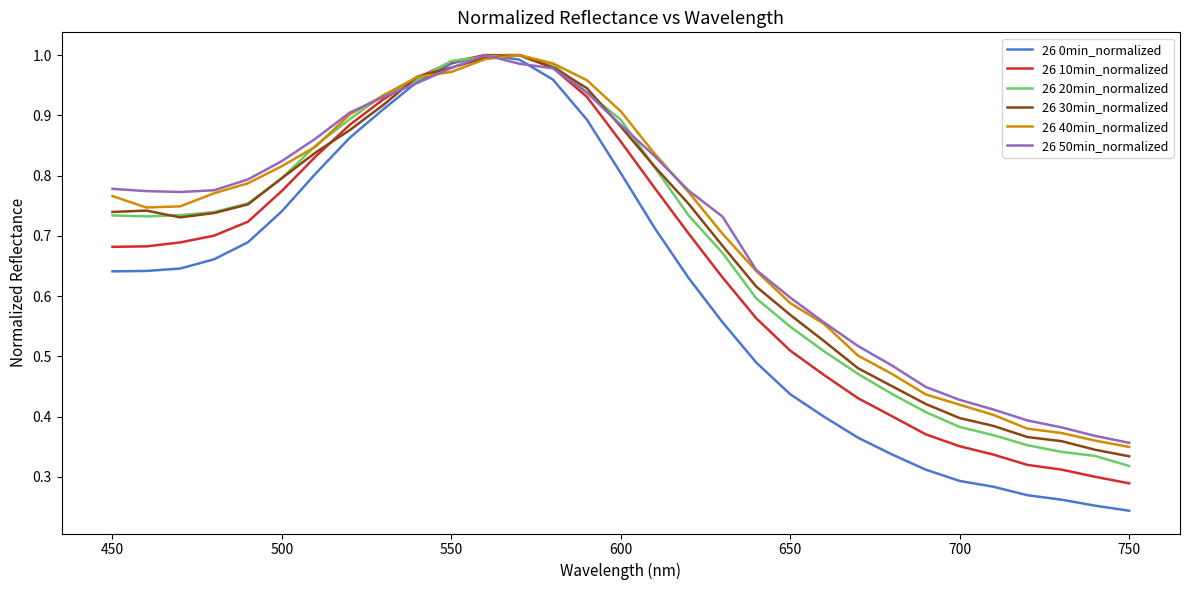

In 26 30min_normalized, how many points are lower than both neighbors (excluding endpoints)?

1